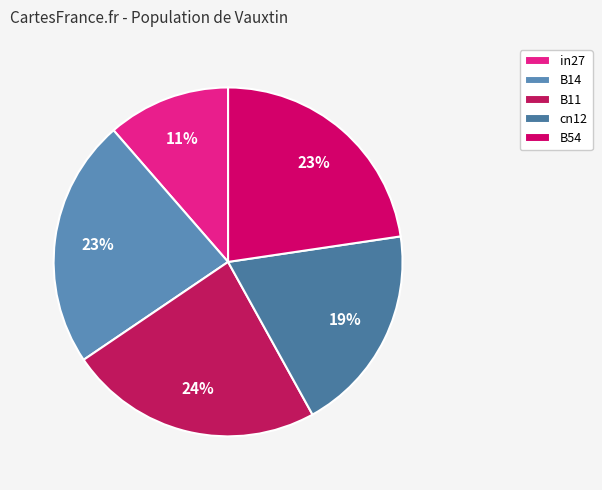

How many slices are in this pie chart?

5